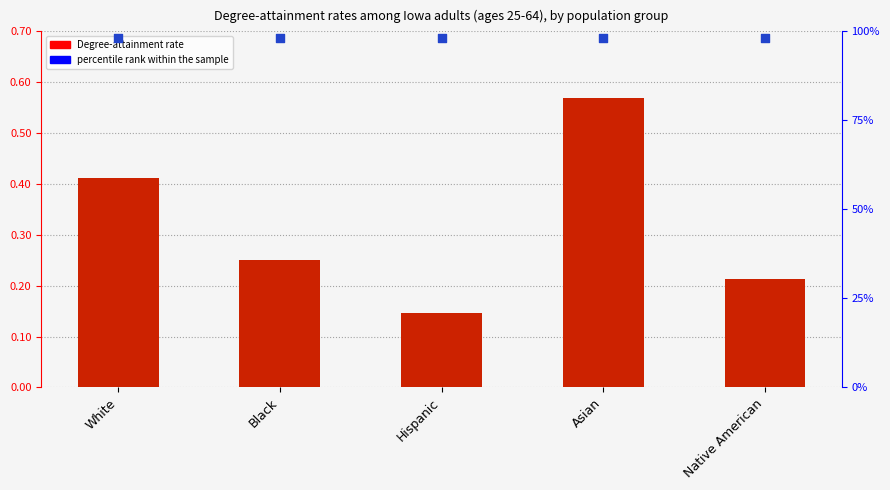

At which category is the sum across all series the highest?

Asian